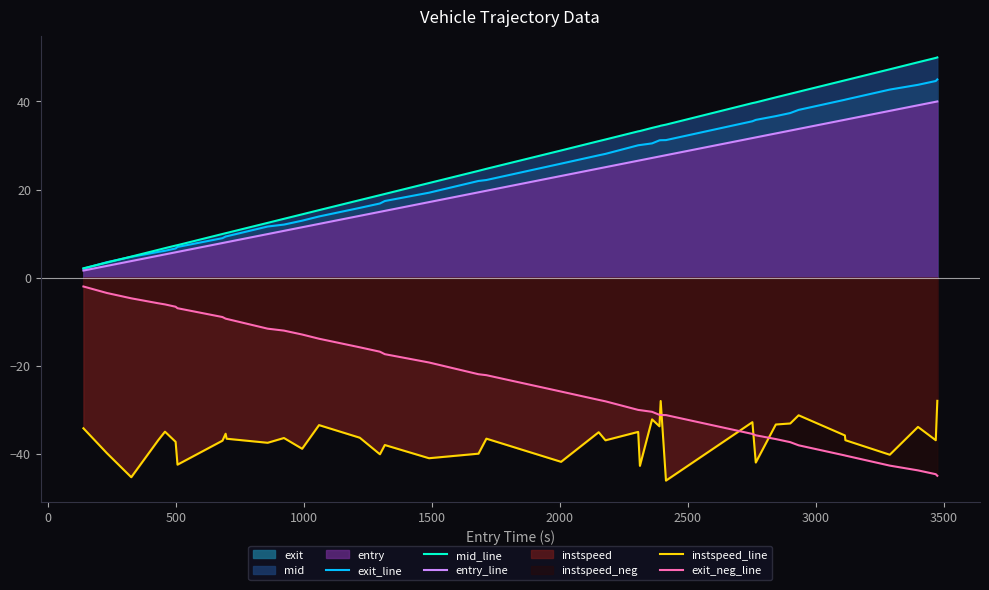

True or false: exit_neg_line and entry_line intersect in this chart.

False